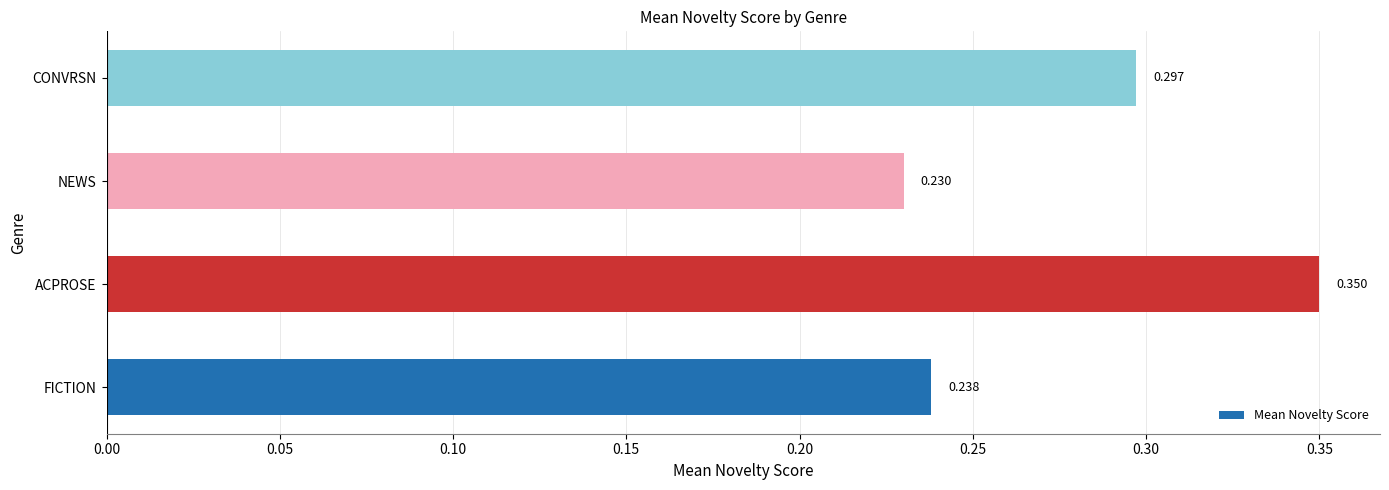

List the labels in order of value, smallest first.

NEWS, FICTION, CONVRSN, ACPROSE